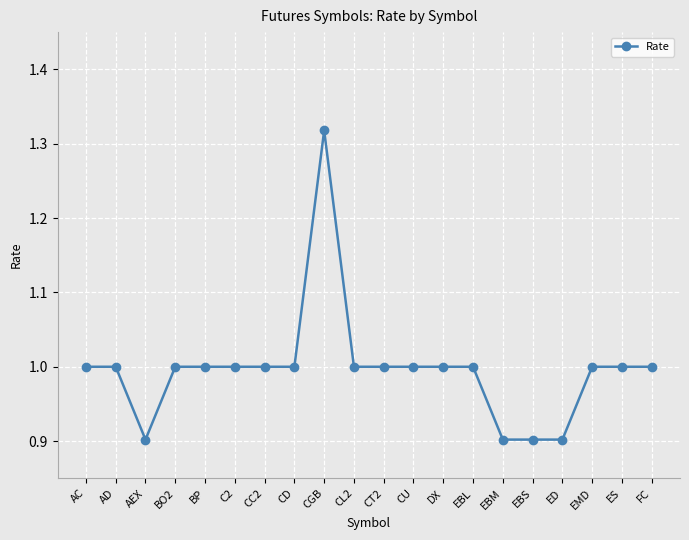

What is the minimum value shown in the chart?

0.9